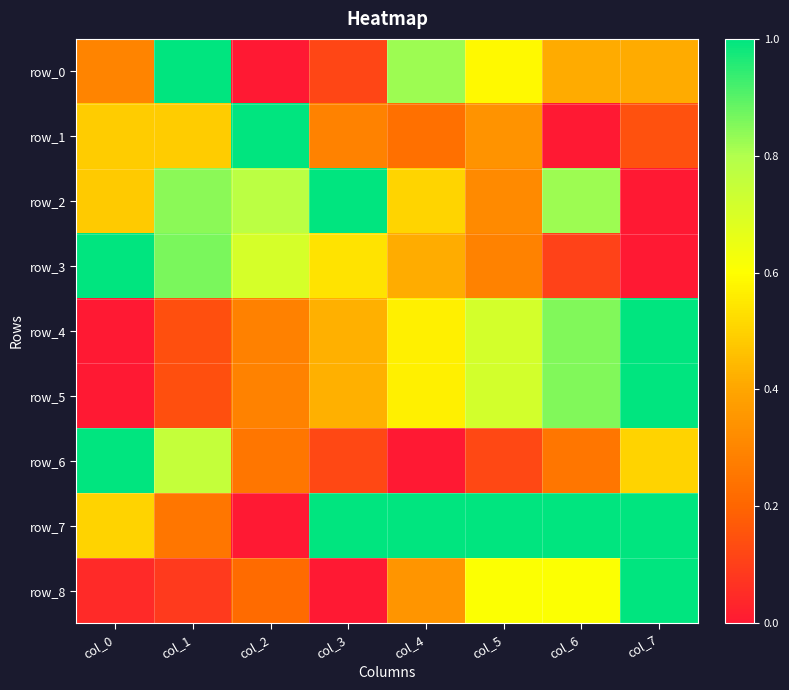

Is it true that row_6 equals 0.2 at col_2?

True